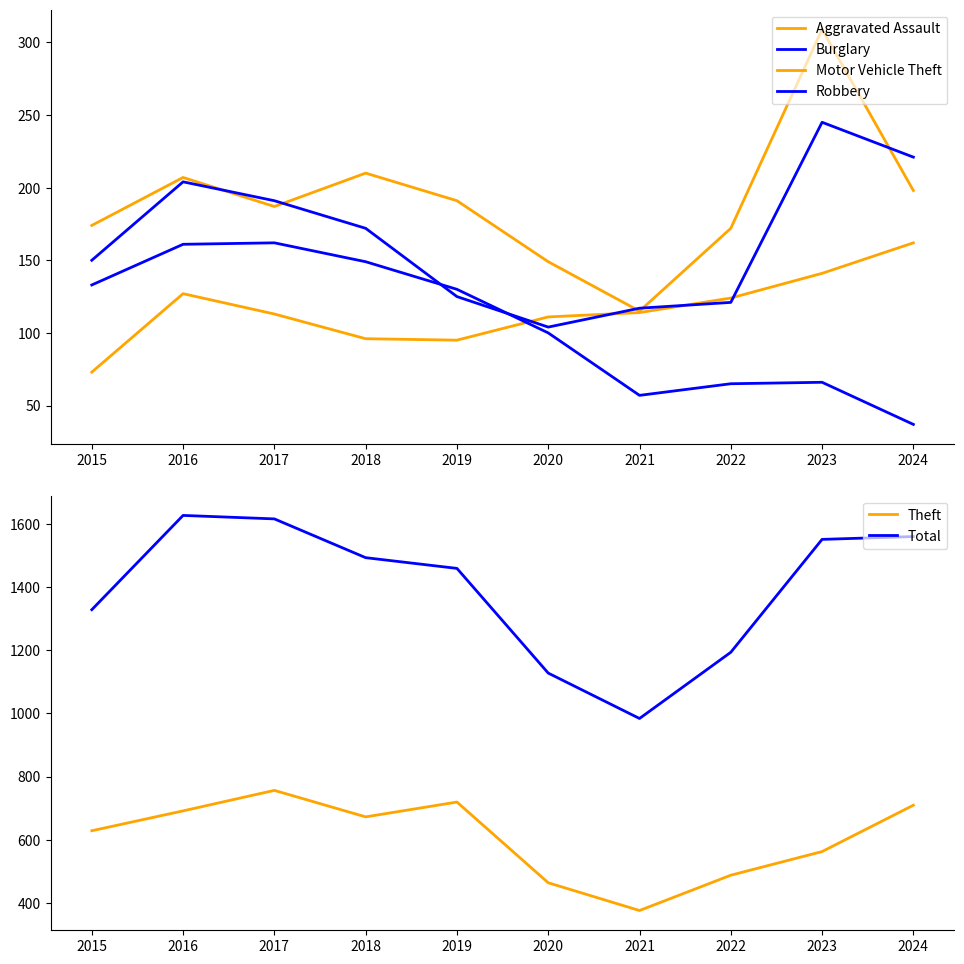

Reading left to right, extract all data points from this chart.

Aggravated Assault: 73	127	113	96	95	111	114	124	141	162
Burglary: 133	161	162	149	130	100	57	65	66	37
Motor Vehicle Theft: 174	207	187	210	191	149	115	172	309	198
Robbery: 150	204	191	172	125	104	117	121	245	221
Theft: 628	691	756	672	719	463	375	487	562	709
Total: 1329	1628	1617	1494	1460	1128	984	1194	1552	1561